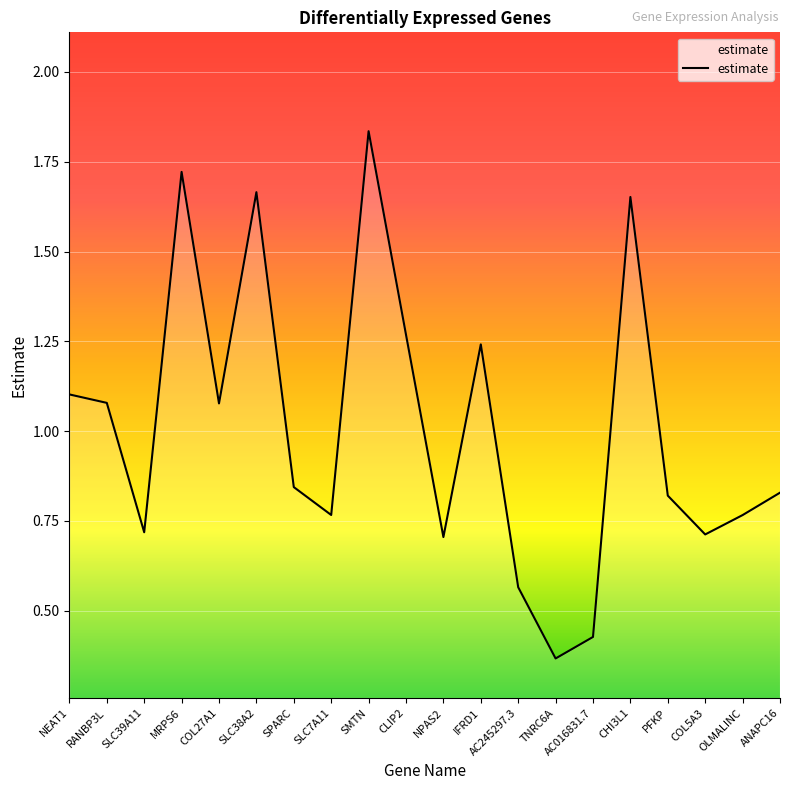

At which category does the chart reach its peak across all series?

SMTN